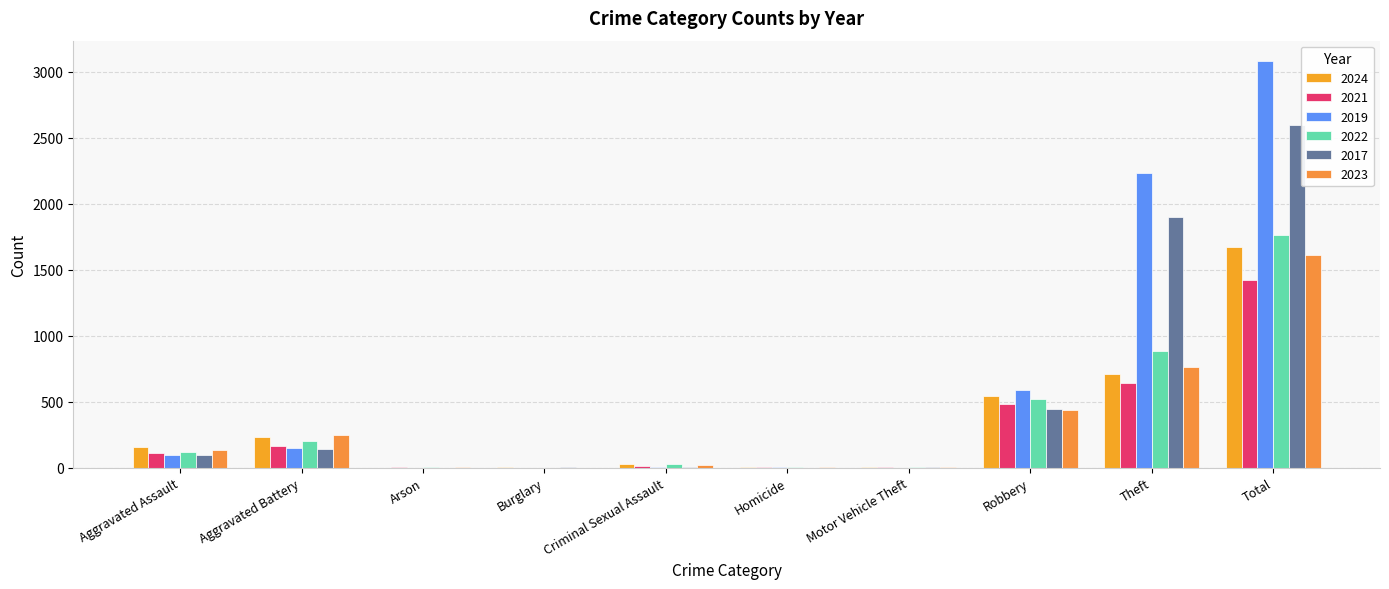

Reading left to right, what are all the values shown in this chart?

2024: Aggravated Assault=153	Aggravated Battery=232	Arson=1	Burglary=2	Criminal Sexual Assault=24	Homicide=4	Motor Vehicle Theft=3	Robbery=543	Theft=712	Total=1674
2021: Aggravated Assault=110	Aggravated Battery=163	Arson=2	Burglary=1	Criminal Sexual Assault=14	Homicide=4	Motor Vehicle Theft=2	Robbery=484	Theft=642	Total=1422
2019: Aggravated Assault=98	Aggravated Battery=148	Arson=1	Burglary=1	Criminal Sexual Assault=8	Homicide=2	Motor Vehicle Theft=1	Robbery=591	Theft=2230	Total=3080
2022: Aggravated Assault=121	Aggravated Battery=202	Arson=5	Burglary=0	Criminal Sexual Assault=24	Homicide=6	Motor Vehicle Theft=2	Robbery=521	Theft=880	Total=1761
2017: Aggravated Assault=95	Aggravated Battery=142	Arson=0	Burglary=2	Criminal Sexual Assault=8	Homicide=1	Motor Vehicle Theft=2	Robbery=446	Theft=1896	Total=2592
2023: Aggravated Assault=130	Aggravated Battery=244	Arson=2	Burglary=0	Criminal Sexual Assault=22	Homicide=2	Motor Vehicle Theft=6	Robbery=440	Theft=766	Total=1612